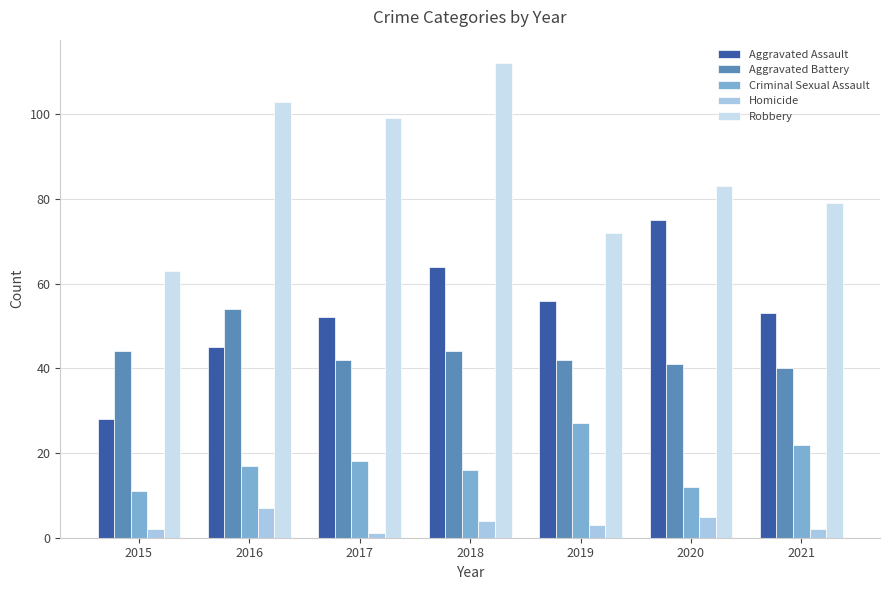

Reading left to right, transcribe all the data shown in this chart.

Aggravated Assault: 2015=28	2016=45	2017=52	2018=64	2019=56	2020=75	2021=53
Aggravated Battery: 2015=44	2016=54	2017=42	2018=44	2019=42	2020=41	2021=40
Criminal Sexual Assault: 2015=11	2016=17	2017=18	2018=16	2019=27	2020=12	2021=22
Homicide: 2015=2	2016=7	2017=1	2018=4	2019=3	2020=5	2021=2
Robbery: 2015=63	2016=103	2017=99	2018=112	2019=72	2020=83	2021=79